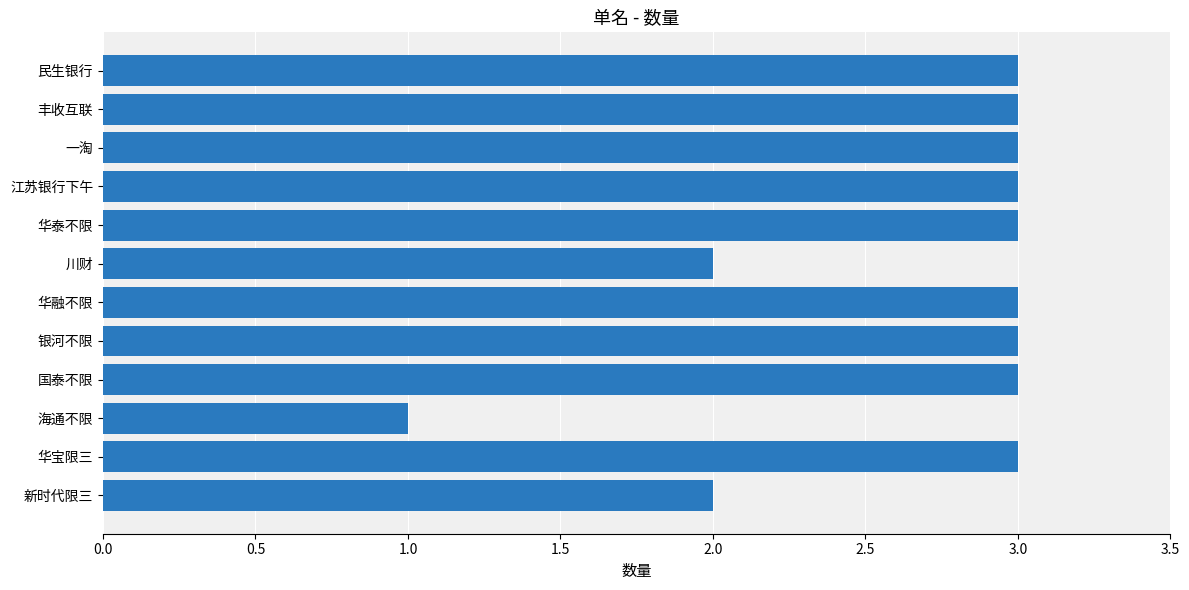

What is the approximate value at 国泰不限?

3